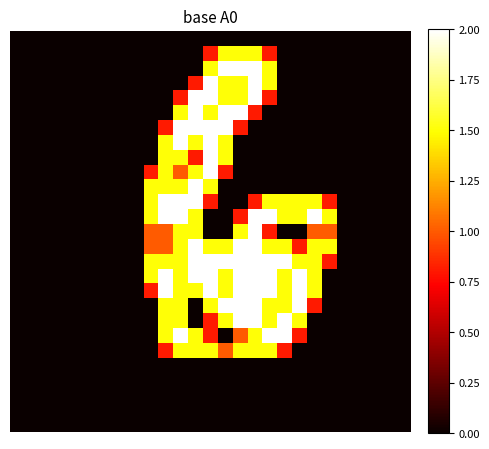

At how many categories does at least one series exceed 1?

13